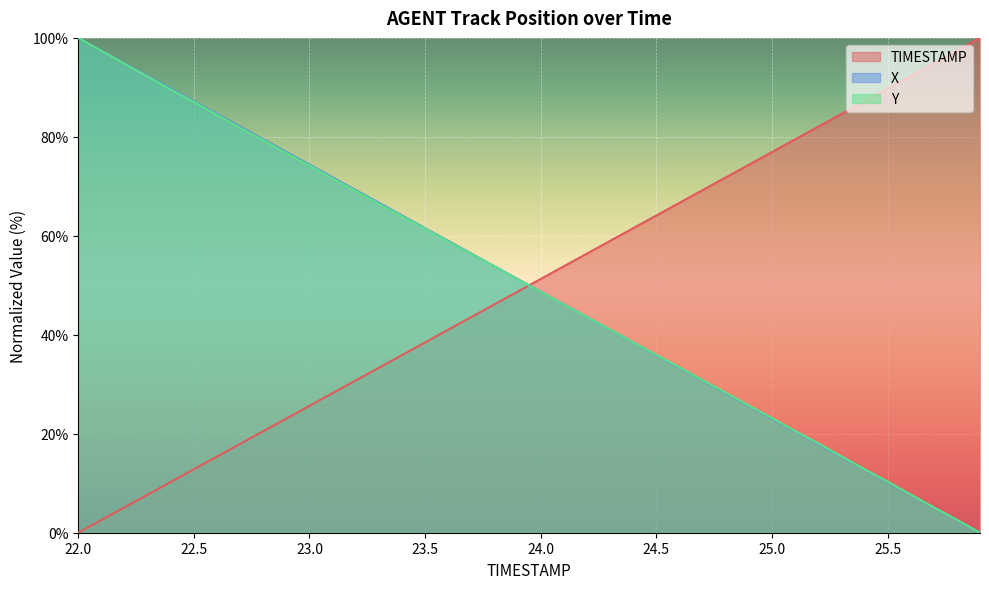

What is the approximate value of X at 23.2?

69.2